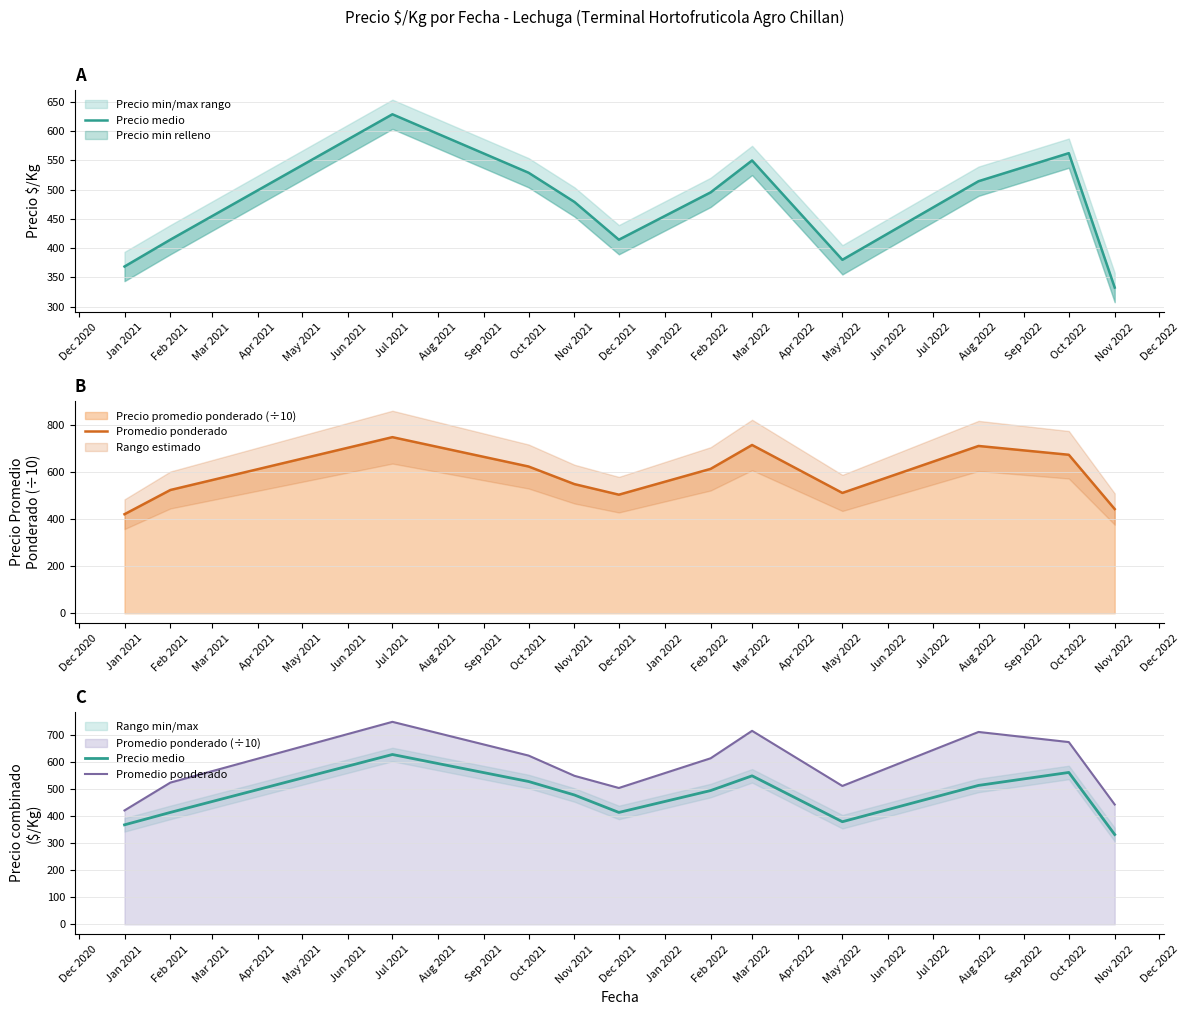

What is the sum of all Promedio ponderado values?

7052.2